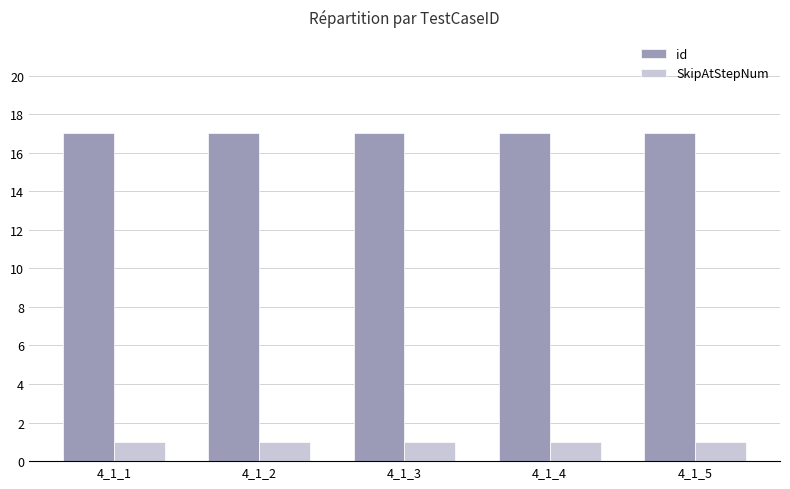

What are all the series names shown in the legend?

id, SkipAtStepNum